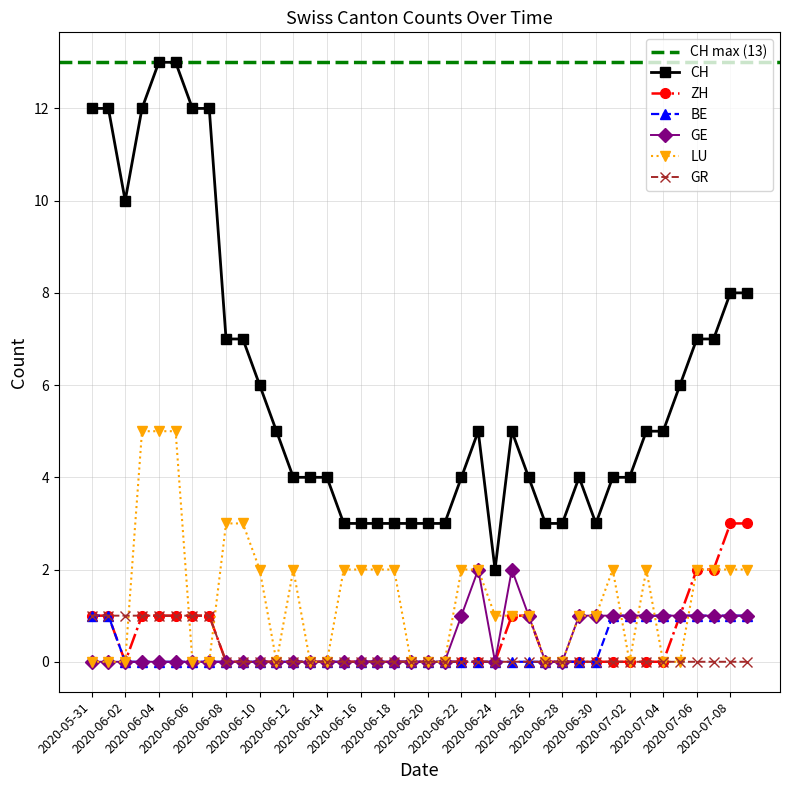

Between 2020-06-30 and 2020-06-25, which is larger?

2020-06-25